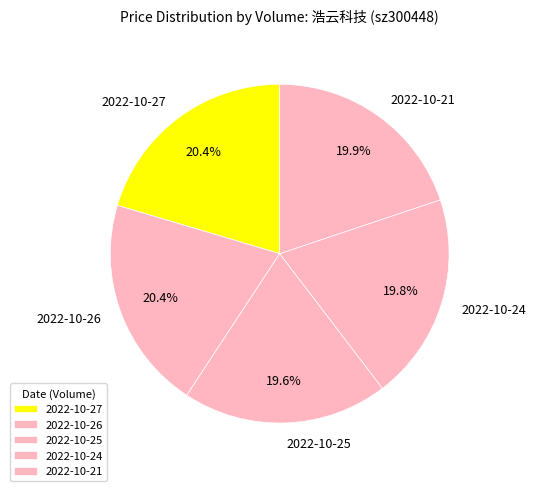

Is there a majority slice in this chart?

No